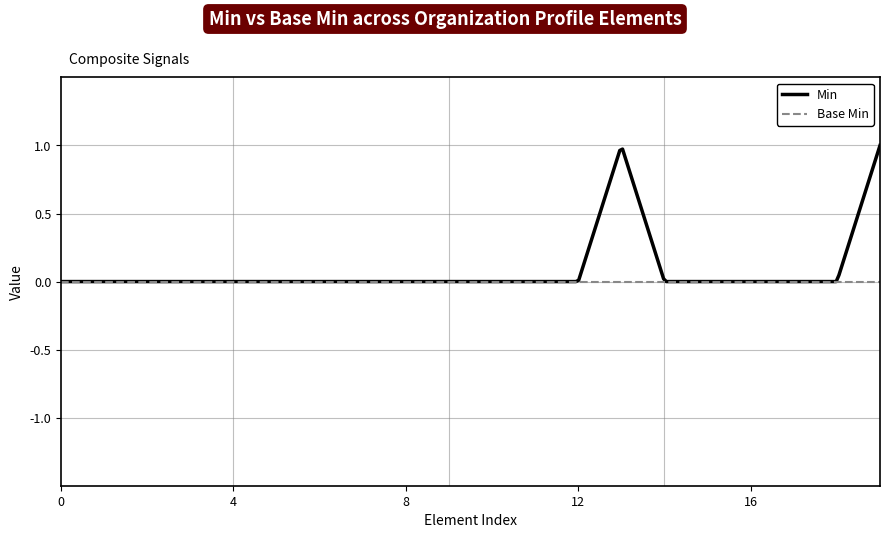

Rank the series by their maximum value, from highest to lowest.

Min, Base Min